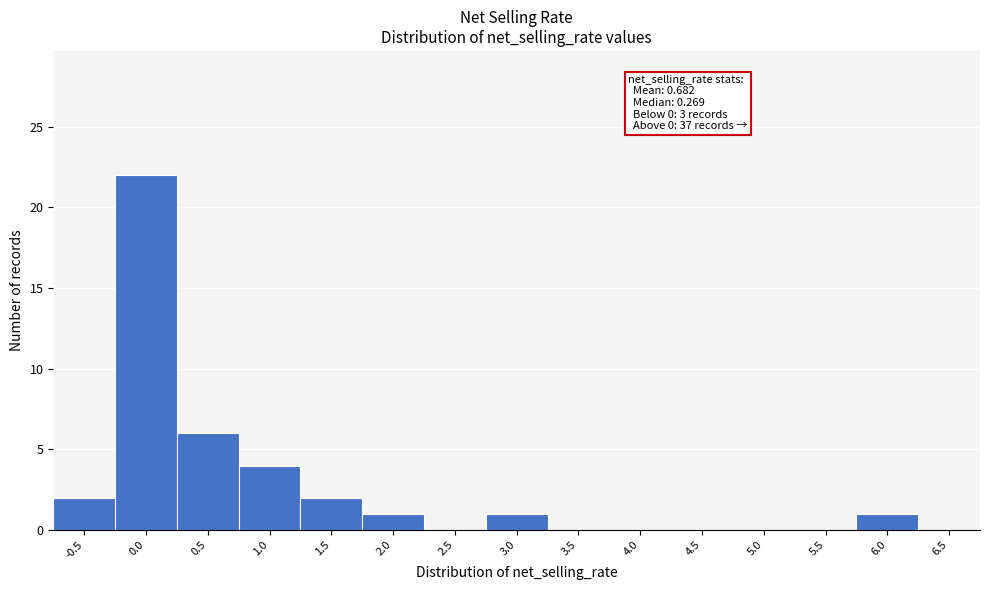

Reading left to right, list all the values displayed in this chart.

-0.5=2	0.0=22	0.5=6	1.0=4	1.5=2	2.0=1	2.5=0	3.0=1	3.5=0	4.0=0	4.5=0	5.0=0	5.5=0	6.0=1	6.5=0